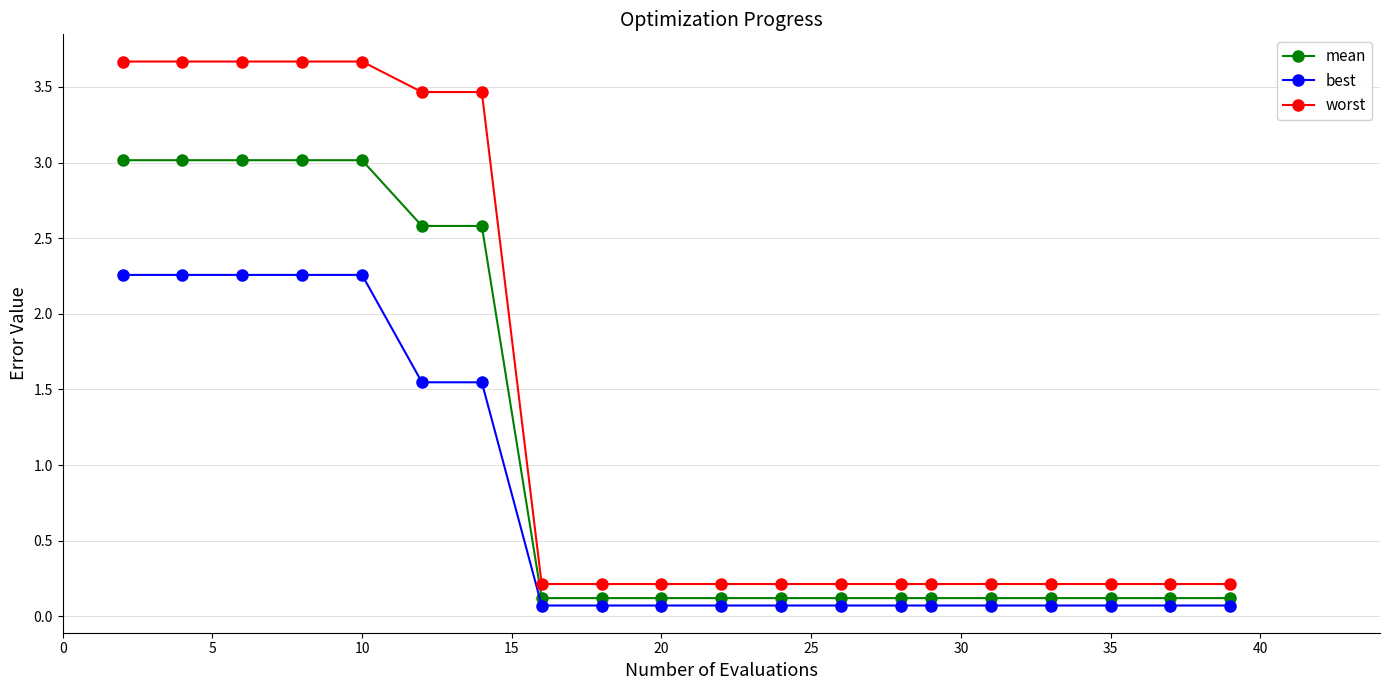

Which series has the largest range (max minus min)?

worst